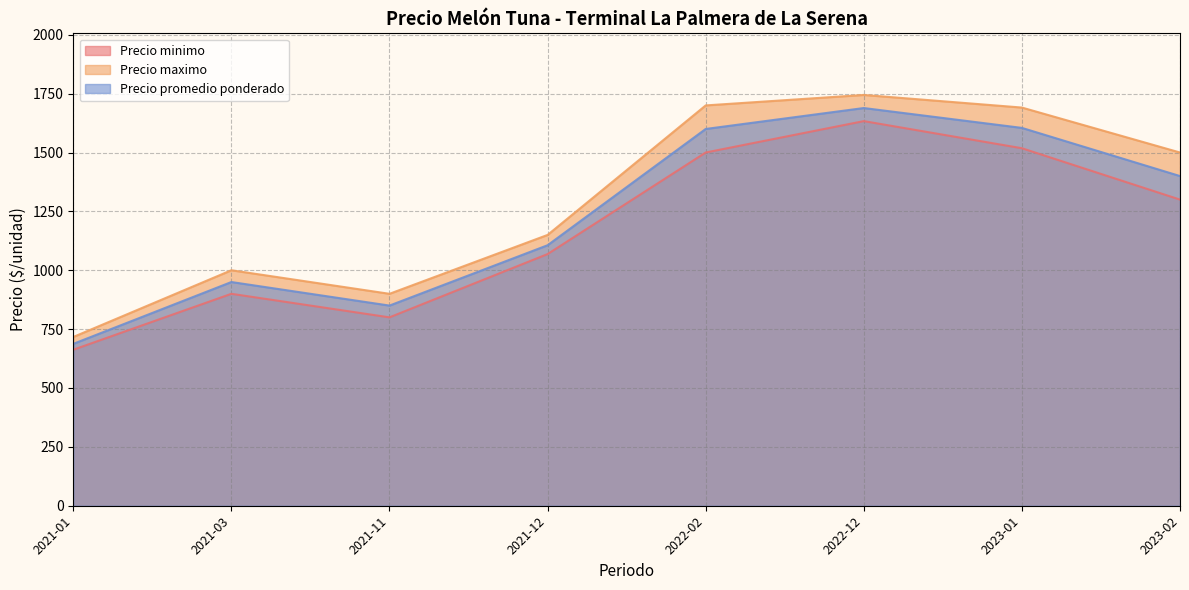

True or false: Precio minimo and Precio maximo intersect in this chart.

False